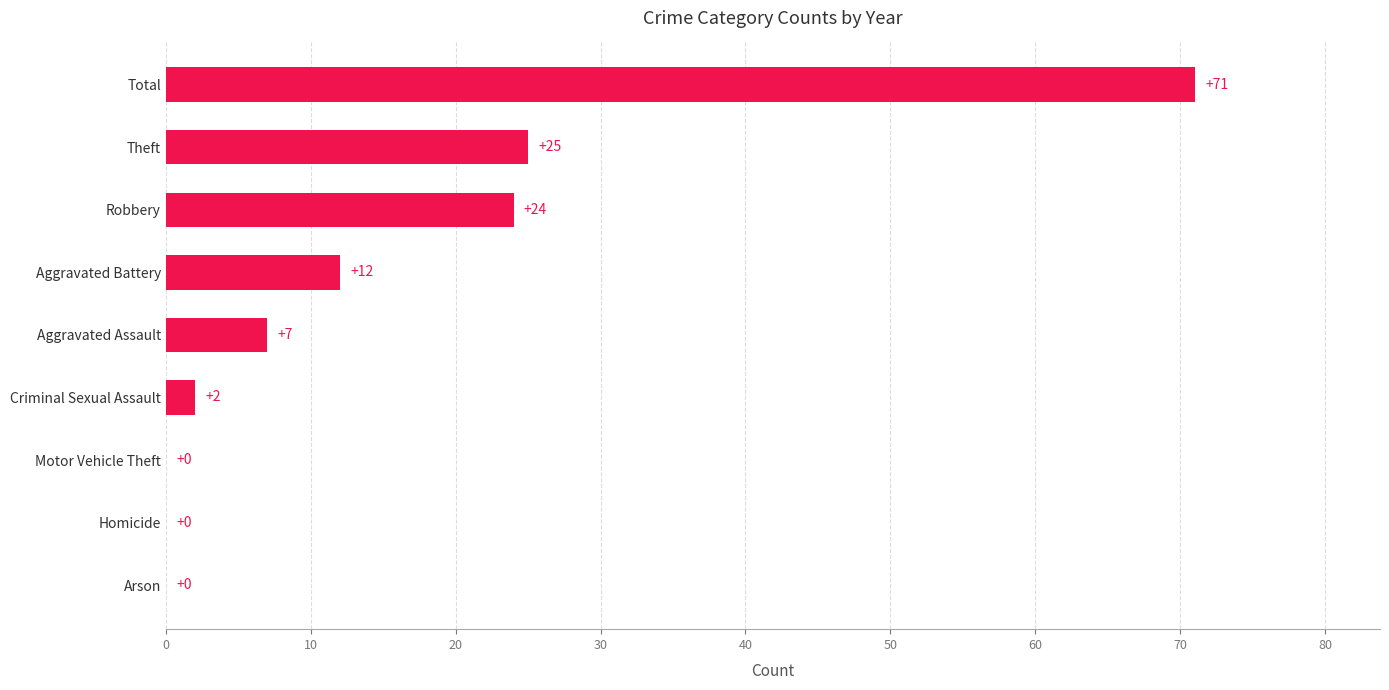

What is the sum of all values?

141